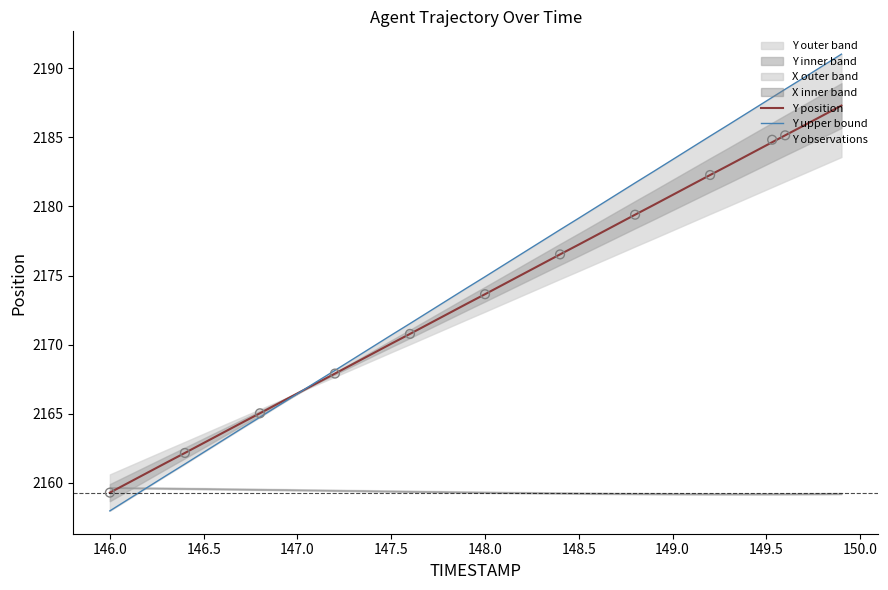

Between 148.9 and 146.3, which is larger?

148.9